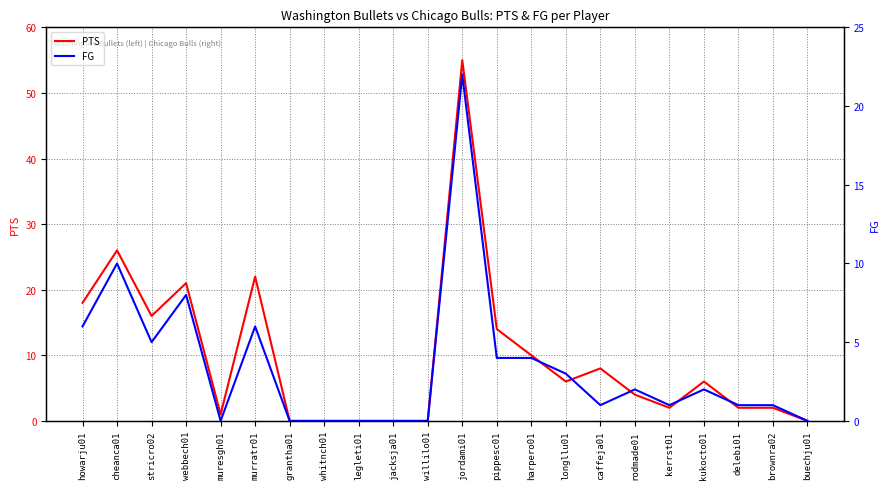

At which category does PTS reach its first local peak?

cheanca01